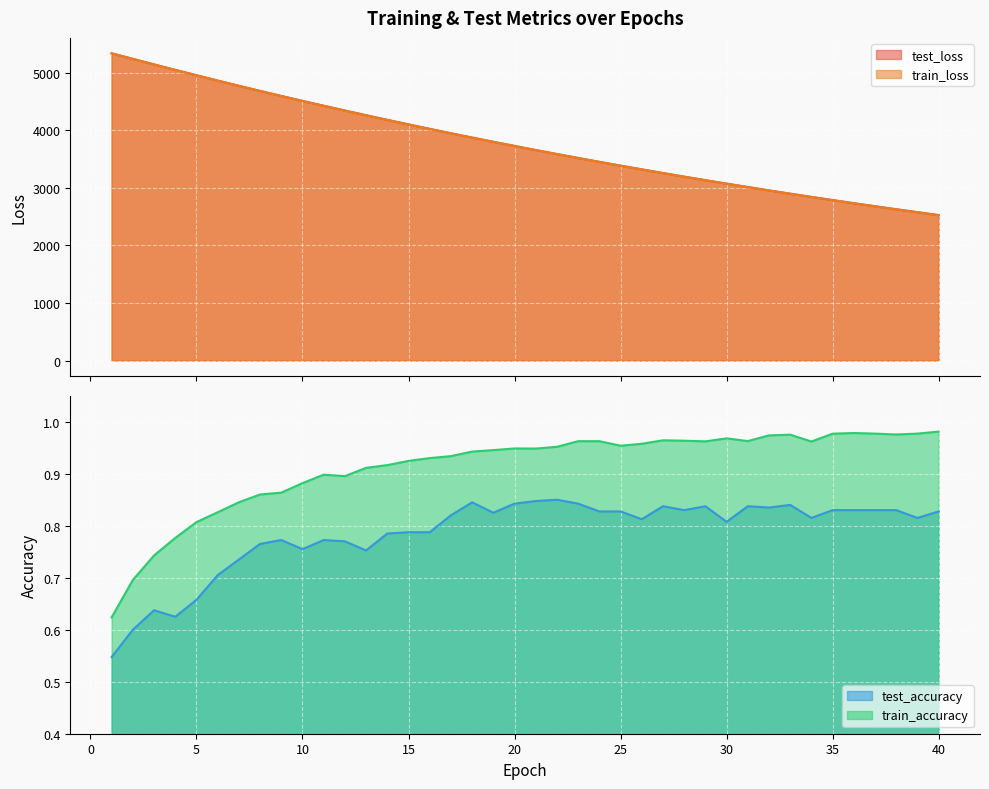

Which has a higher value, 31 or 20?

20